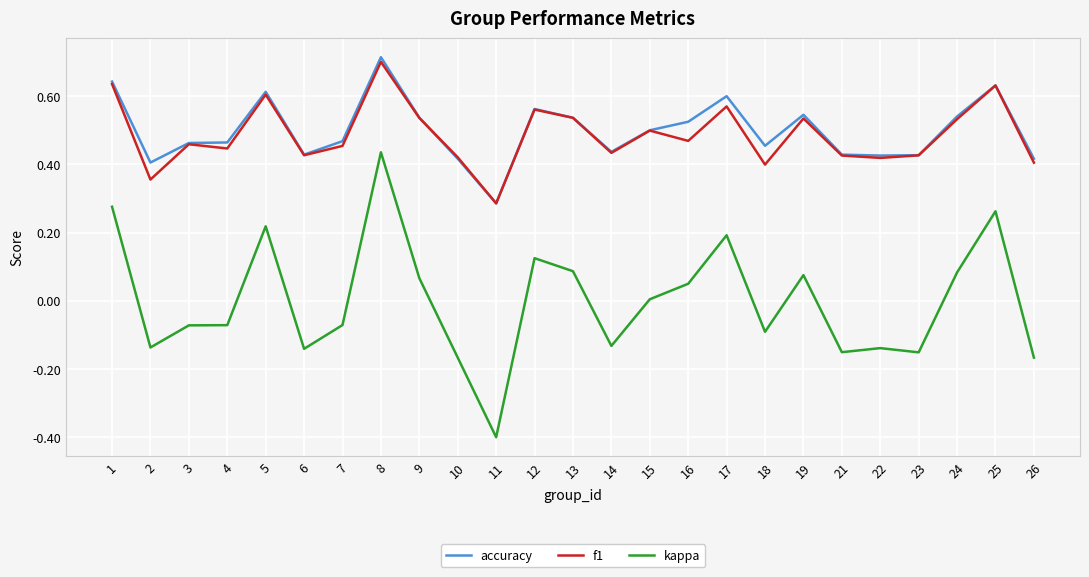

Which category has the highest value across all series?

8